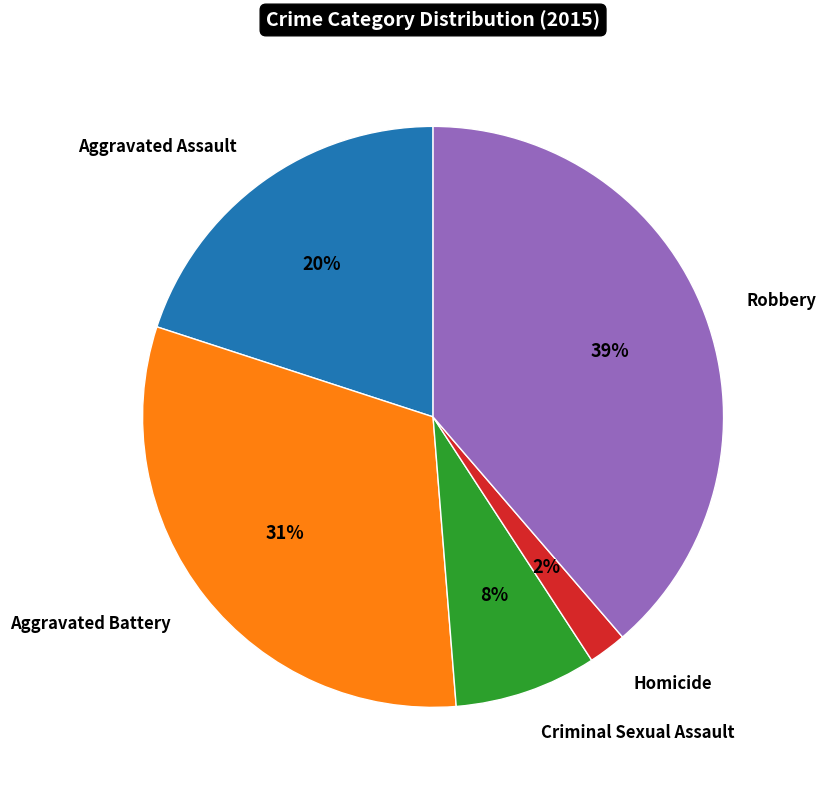

Does any single category account for the majority?

No